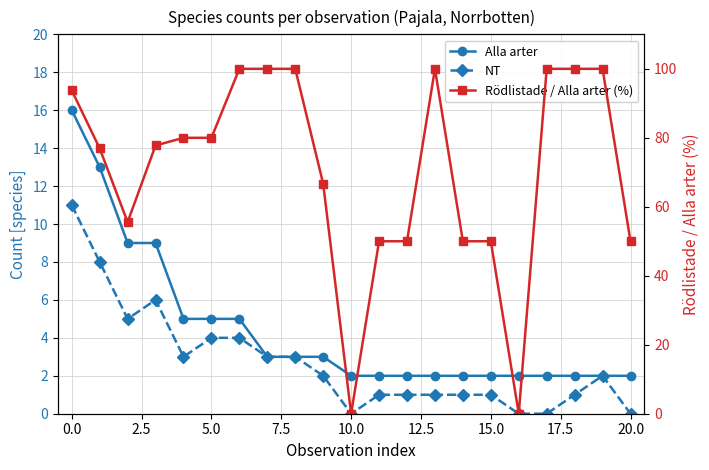

Which series ends up on top after the final intersection of Alla arter and Rödlistade / Alla arter (%)?

Rödlistade / Alla arter (%)